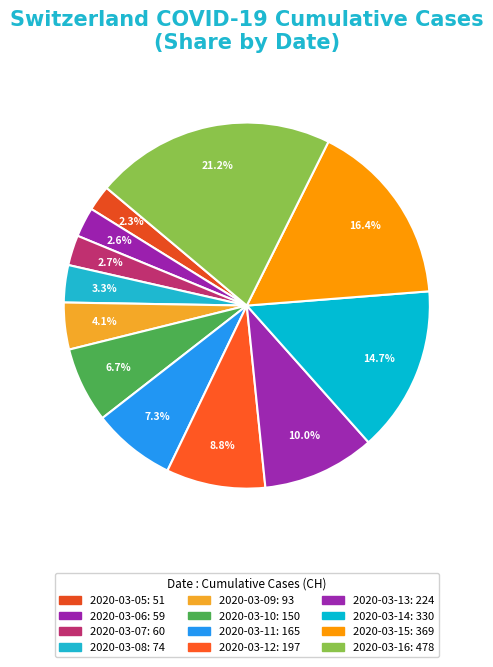

How many segments does this pie chart have?

12